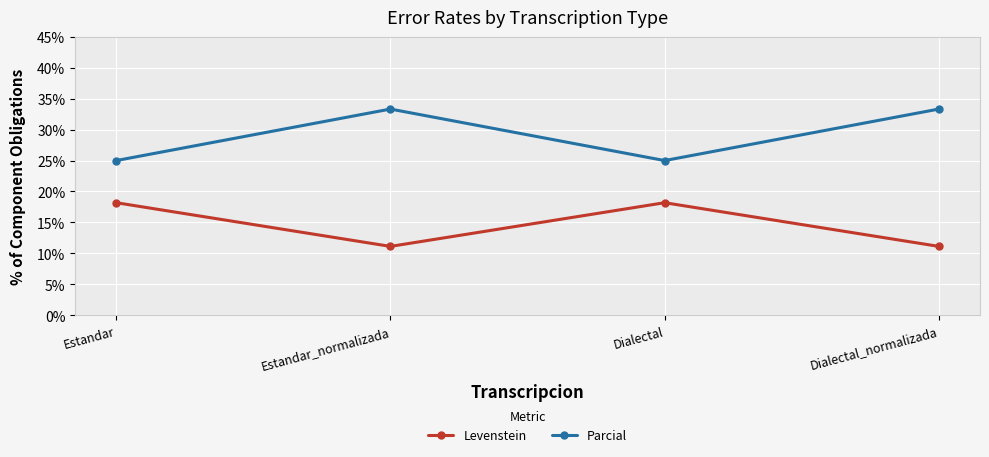

Read the Parcial value at Estandar_normalizada.

33.3